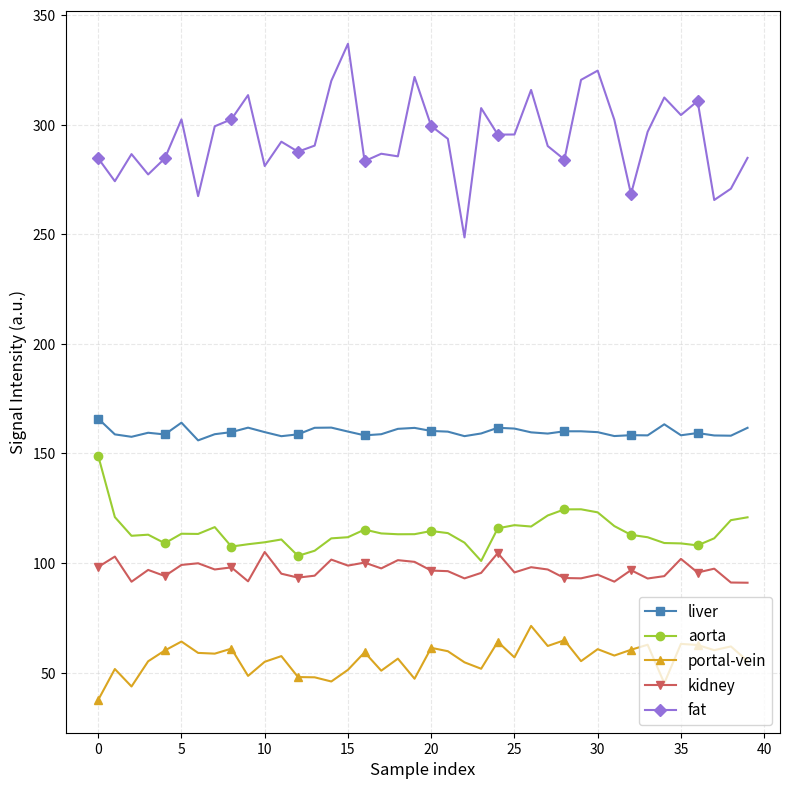

How many distinct data groups are displayed?

5